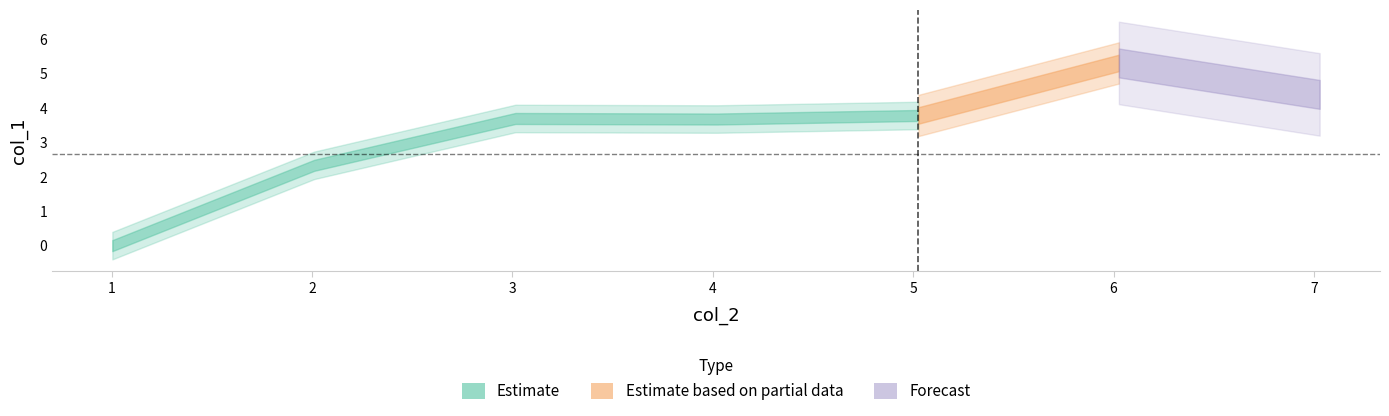

What is the change in value from 5.026196 to 6.026796?

+1.5